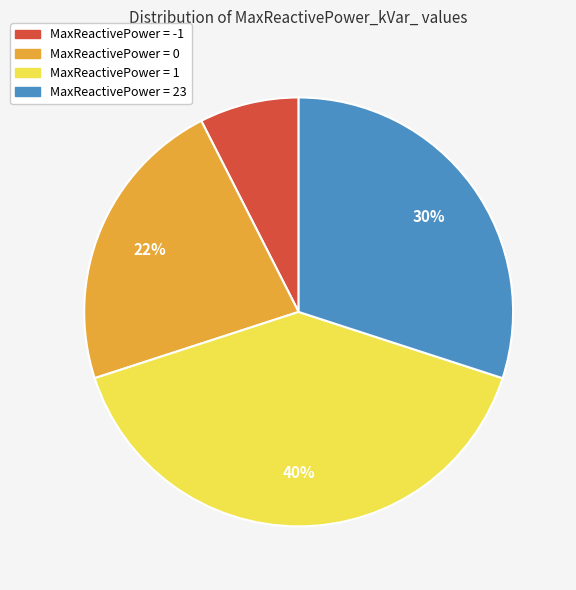

How many slices are in this pie chart?

4